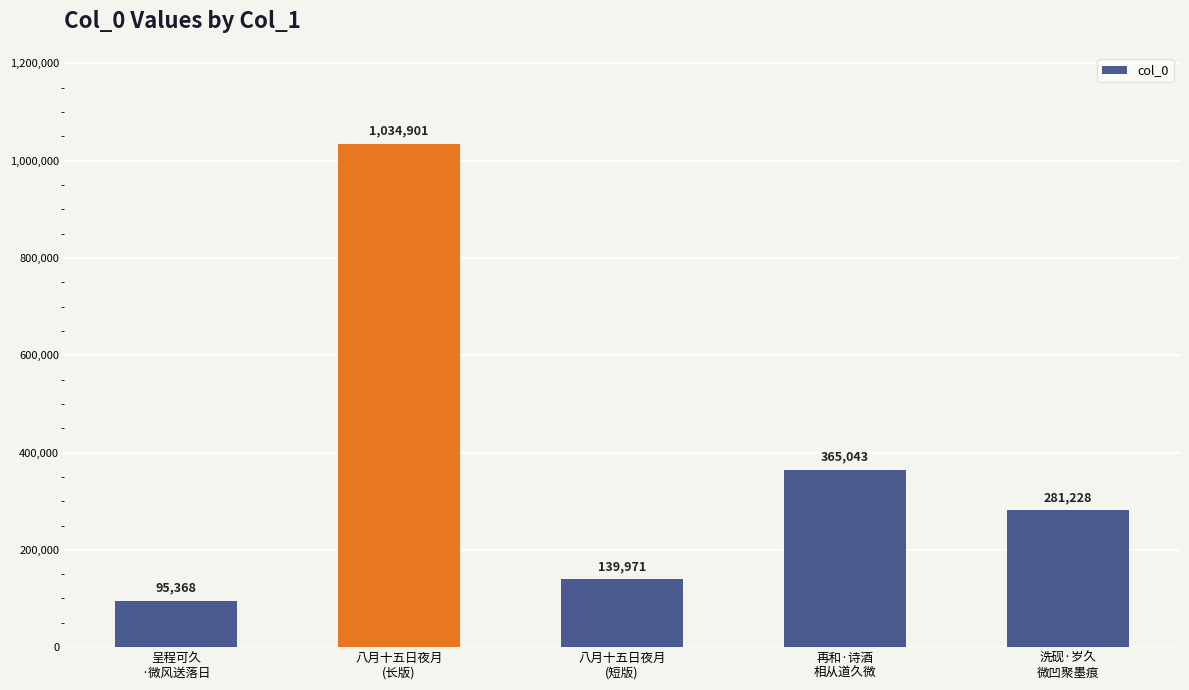

Is it true that the value at 洗砚·岁久
微凹聚墨痕 is 435578?

False